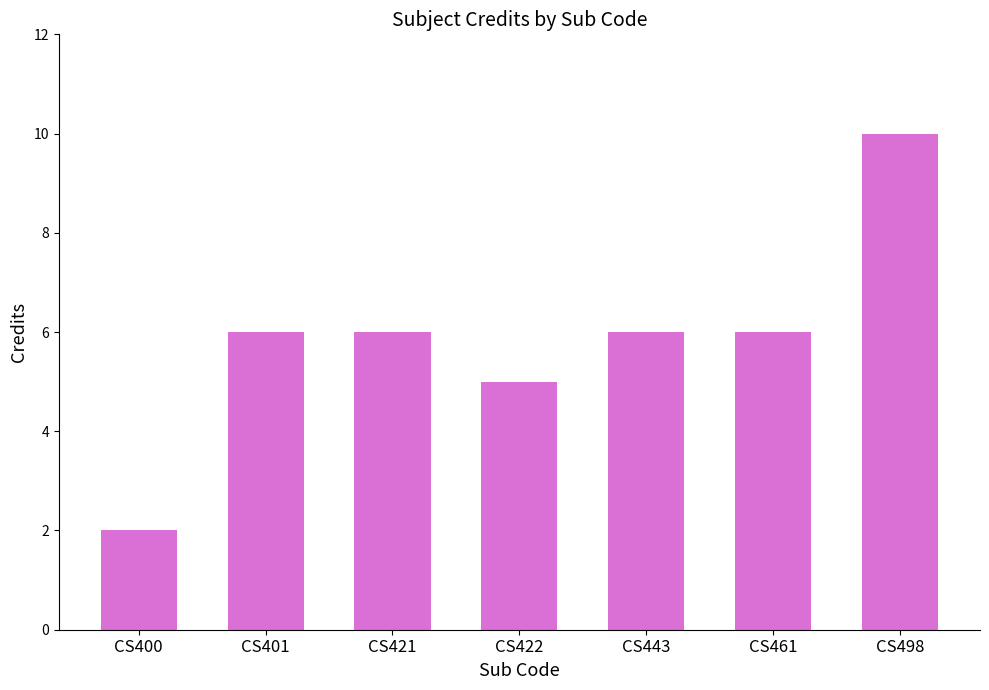

What is the change in value from CS400 to CS401?

+4